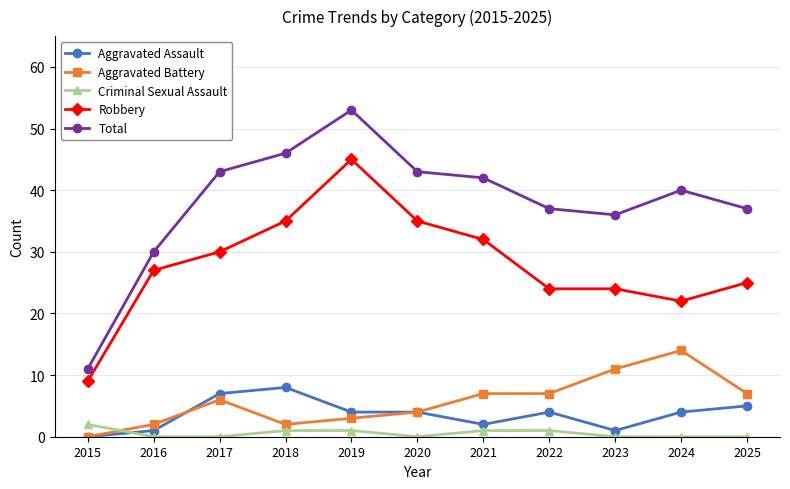

The value of Criminal Sexual Assault at 2019 is 1. True or false?

True